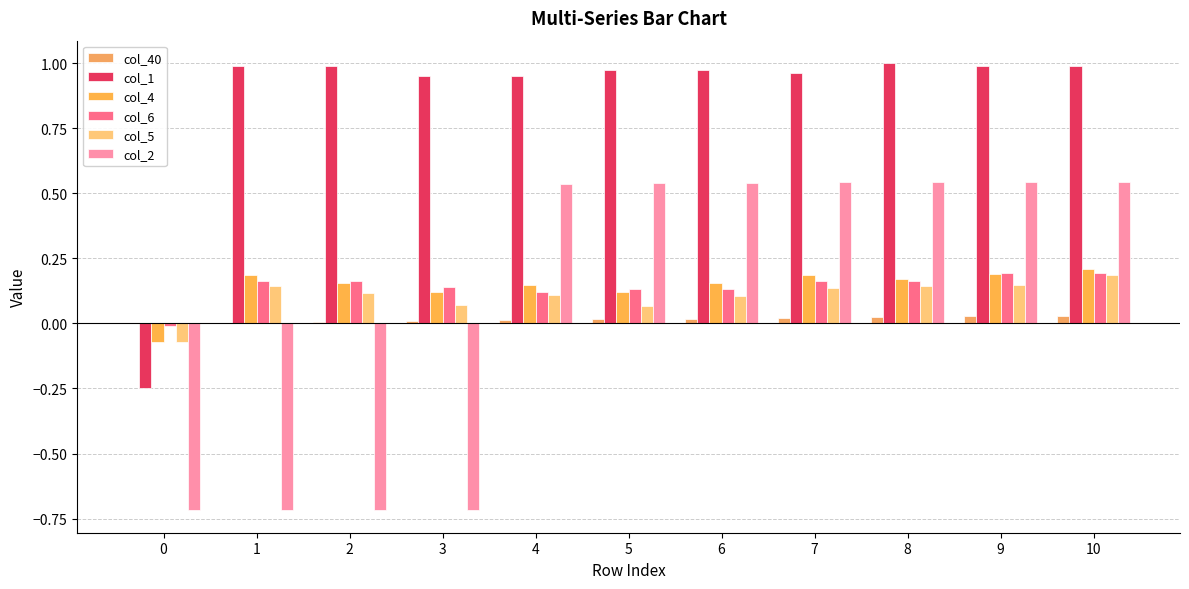

Which series has the widest spread of values?

col_2